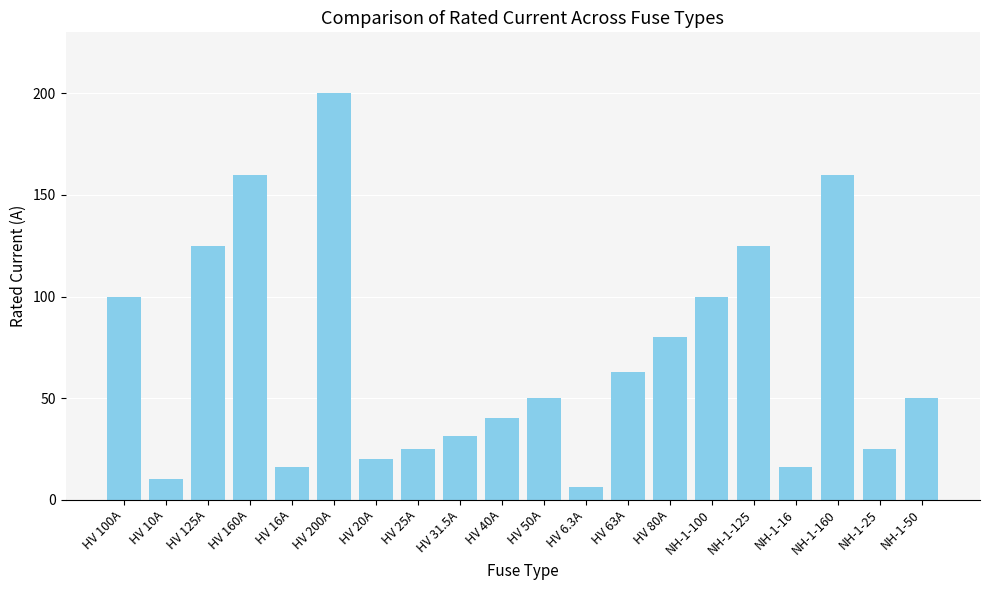

What is the change in value from HV 10A to NH-1-100?

+90.0